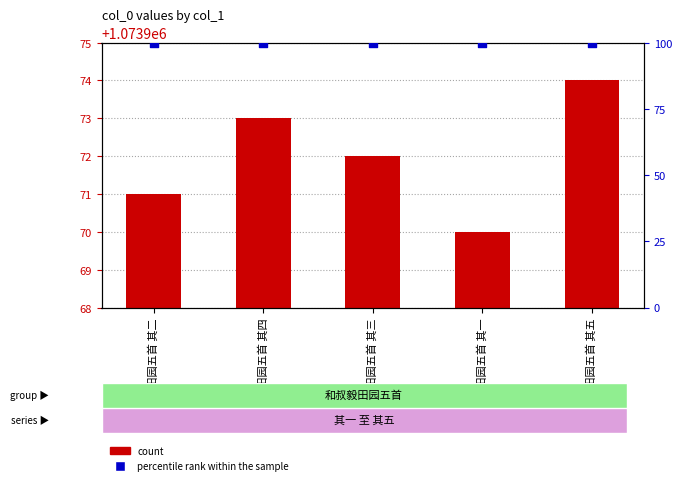

Which series has the largest Y range (max minus min)?

count